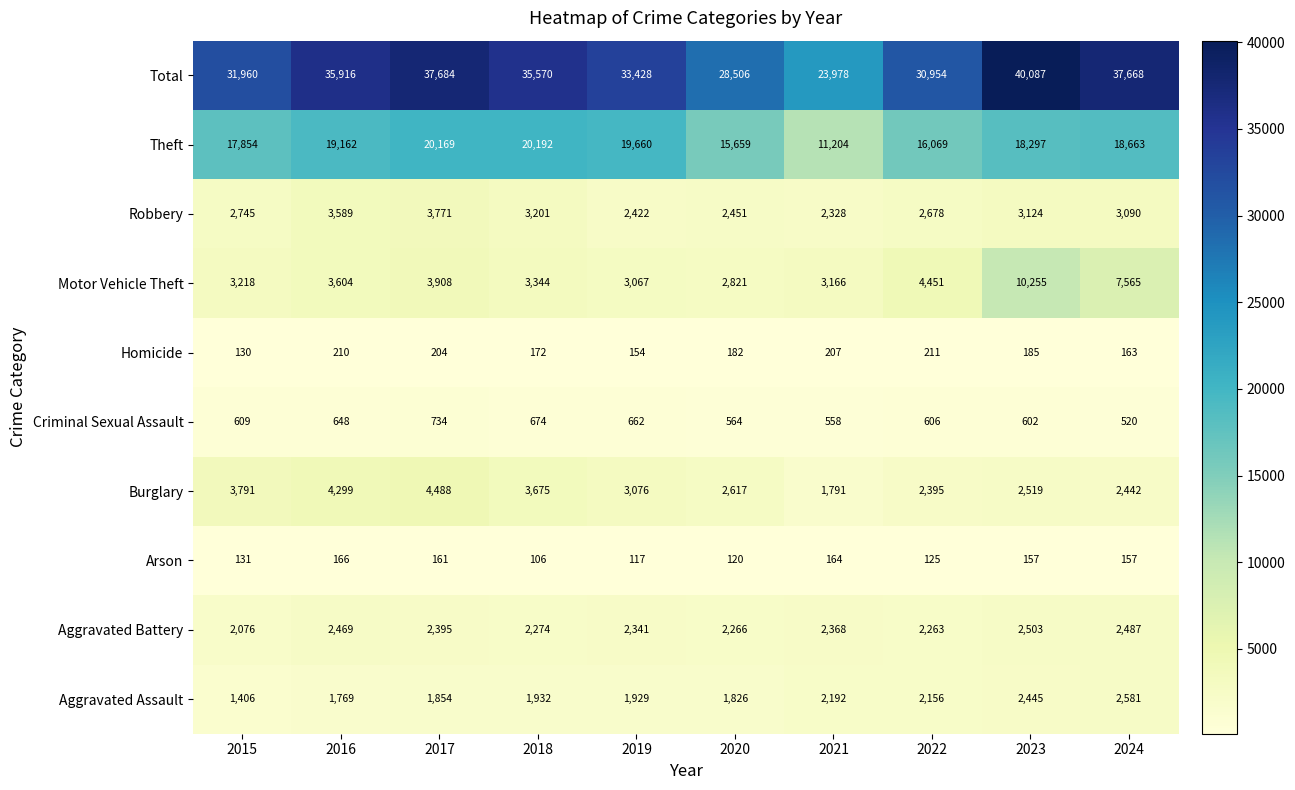

Which series changed the most between 2015 and 2018?

Total